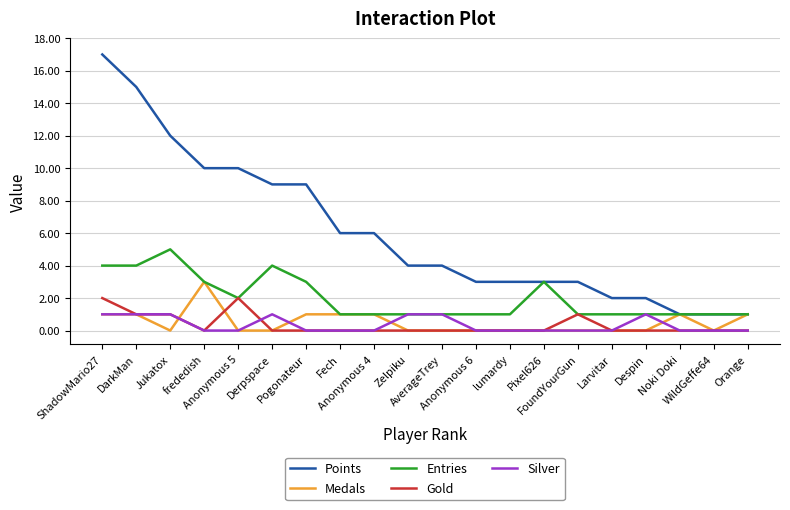

Which series changed the most between Anonymous 6 and Pixel626?

Entries